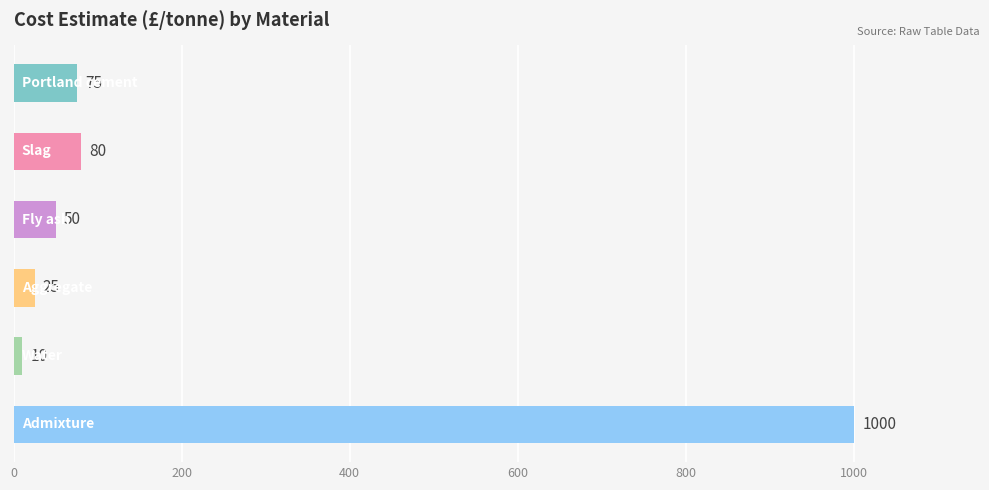

What is the difference between the second highest and minimum values?

70